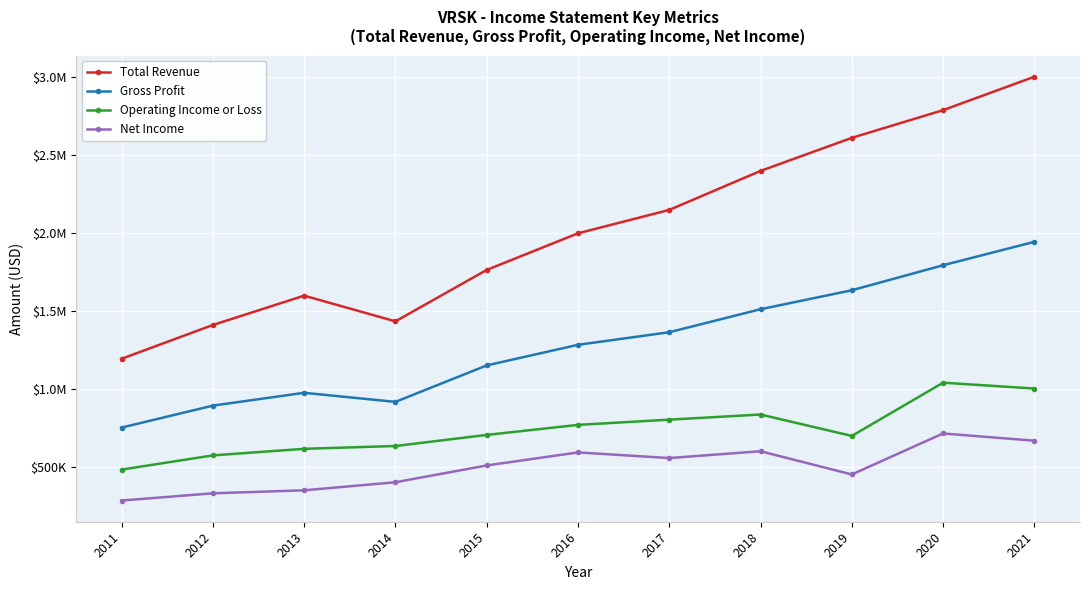

Does the chart have visible grid lines?

Yes